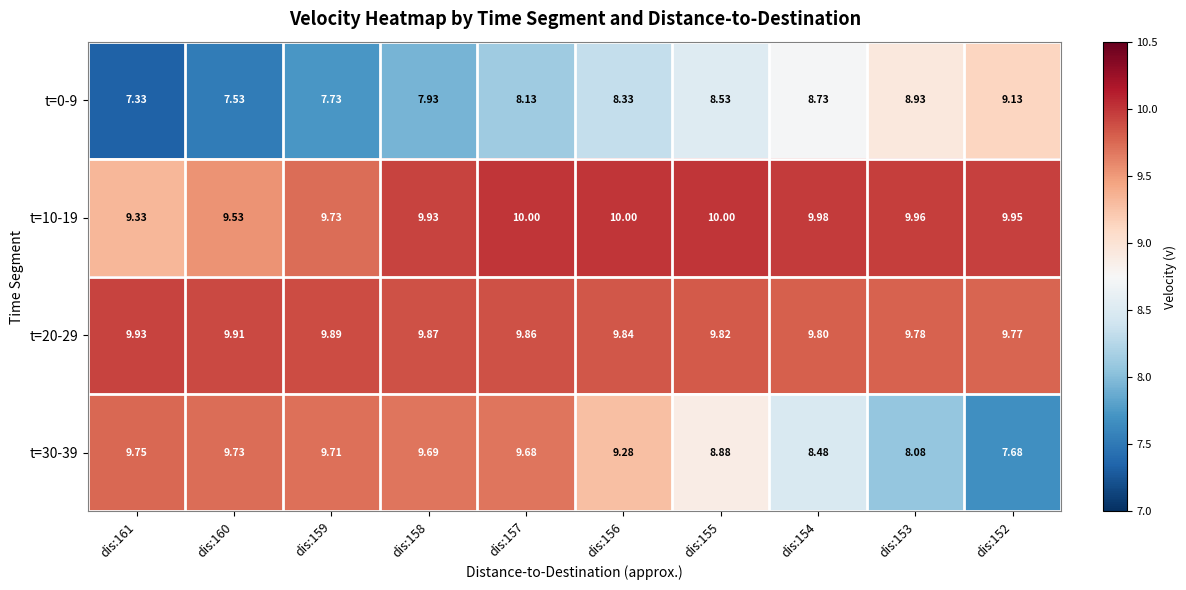

How many series are shown in this chart?

4